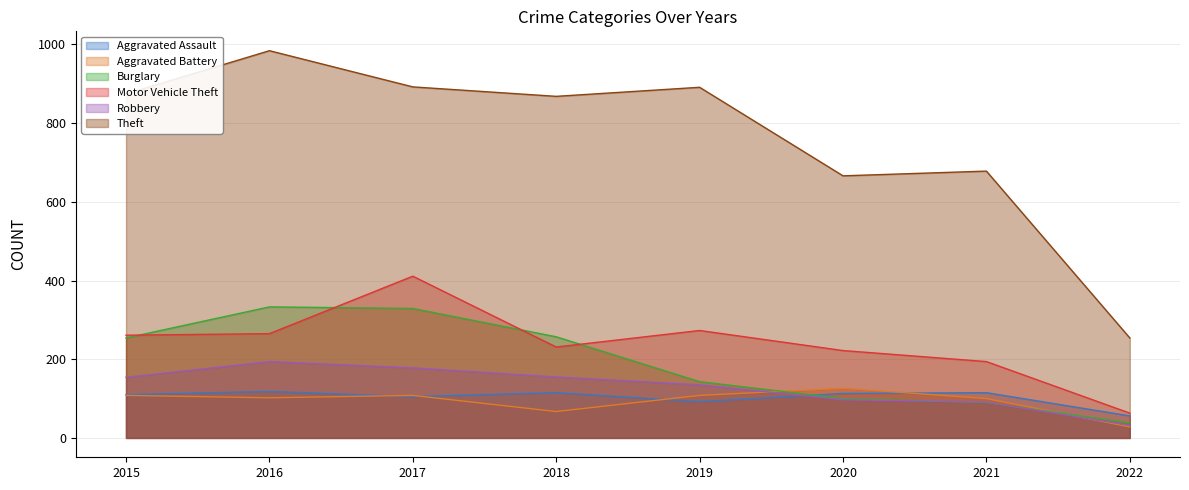

Rank the series by their maximum value, from lowest to highest.

Aggravated Assault, Aggravated Battery, Robbery, Burglary, Motor Vehicle Theft, Theft